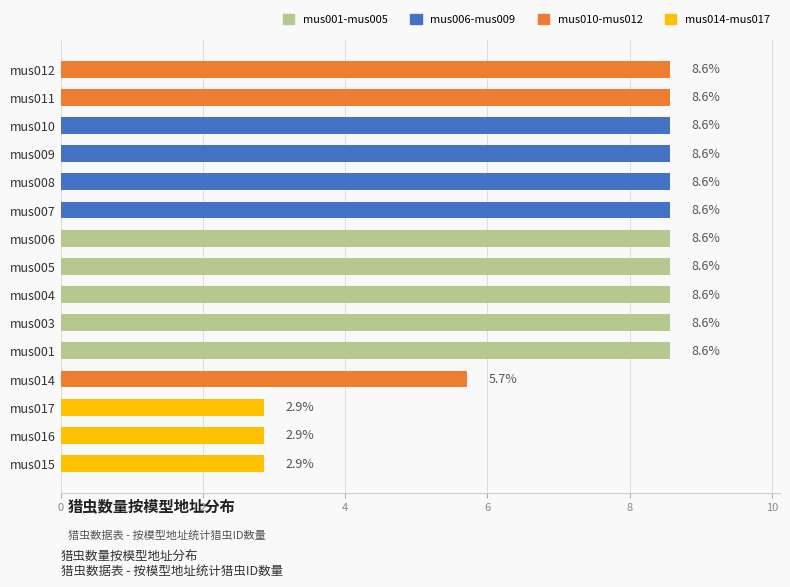

Reading right to left, transcribe all the data shown in this chart.

3	3	3	6	9	9	9	9	9	9	9	9	9	9	9